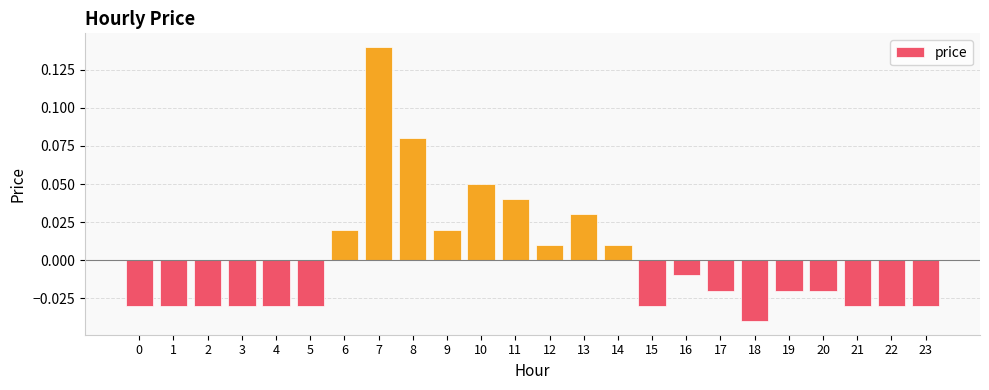

Which has a higher value, 20 or 12?

12